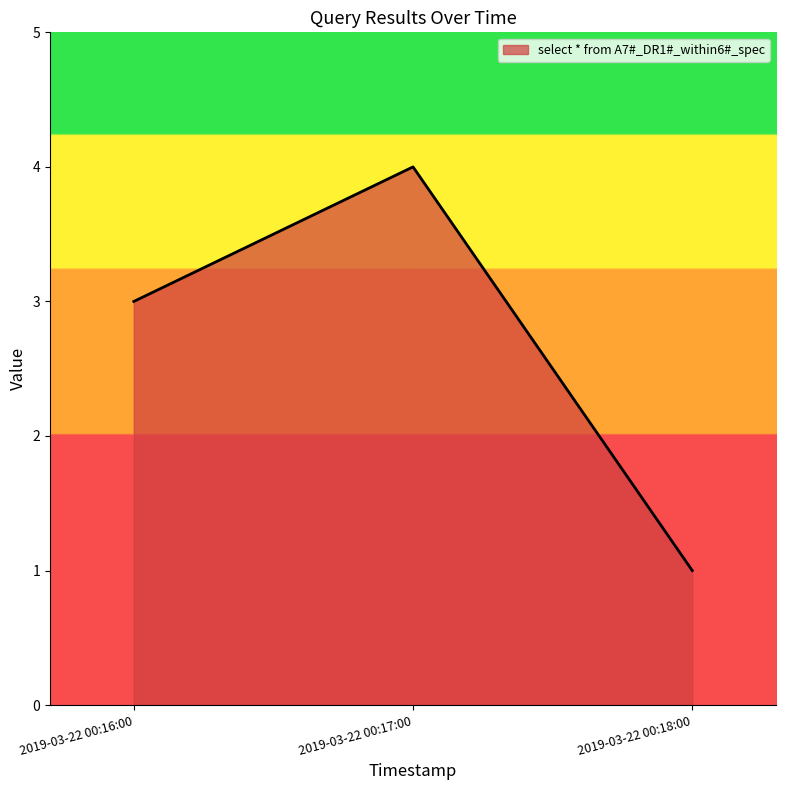

Is it true that the value at 2019-03-22 00:16:00 is 3?

True